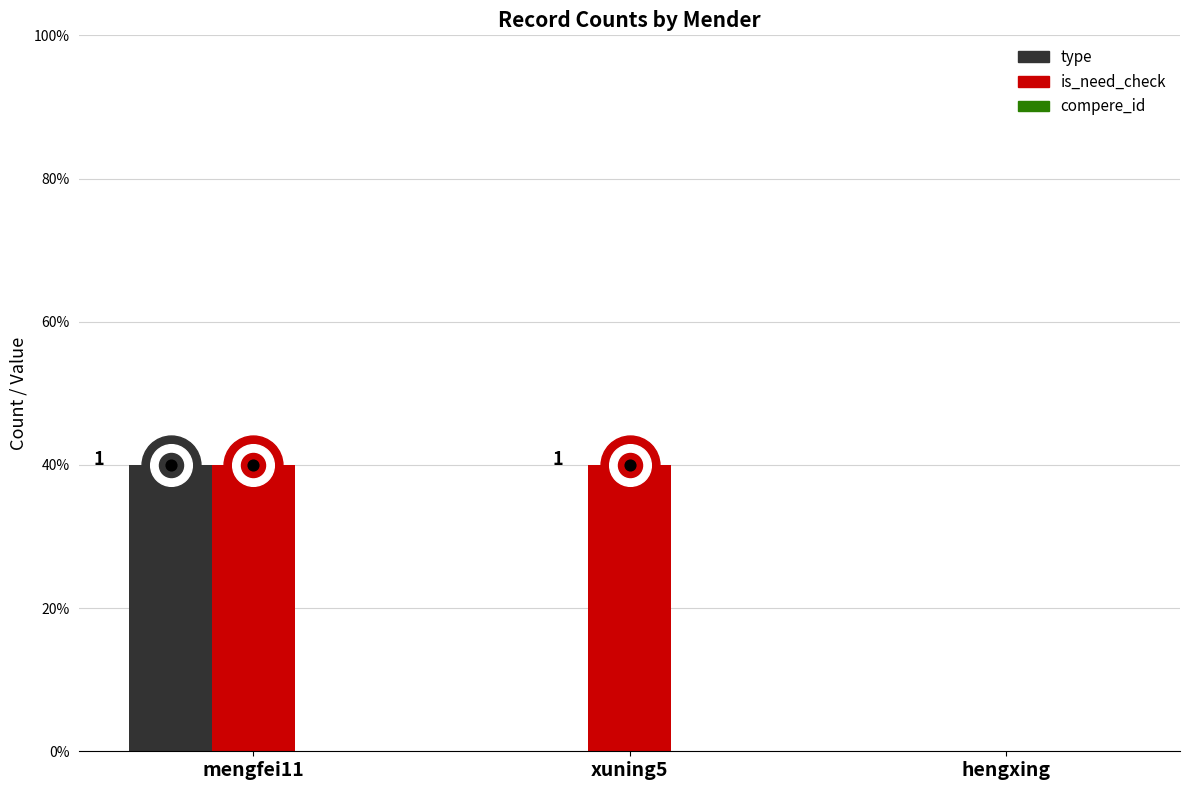

Which series reaches the maximum Y coordinate?

type